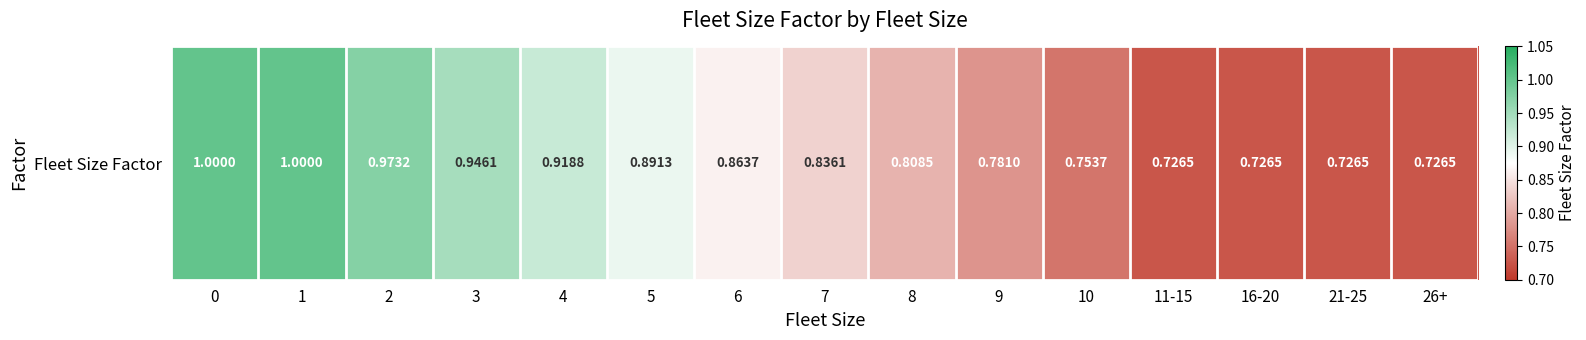

What is the maximum value shown in the chart?

1.0